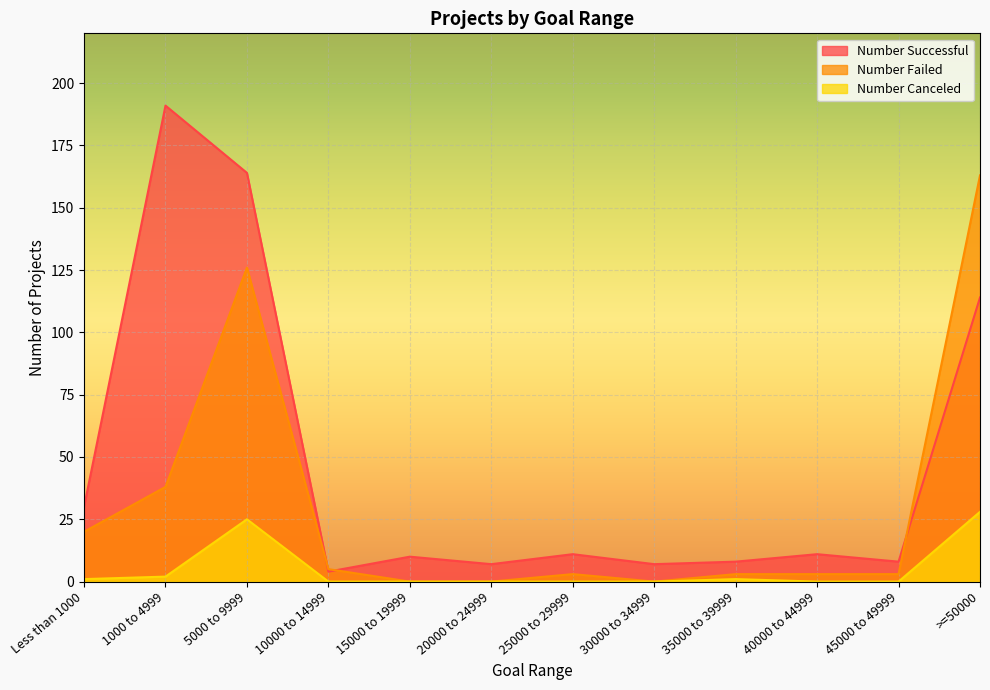

Rank the series by their maximum value, from lowest to highest.

Number Canceled, Number Failed, Number Successful